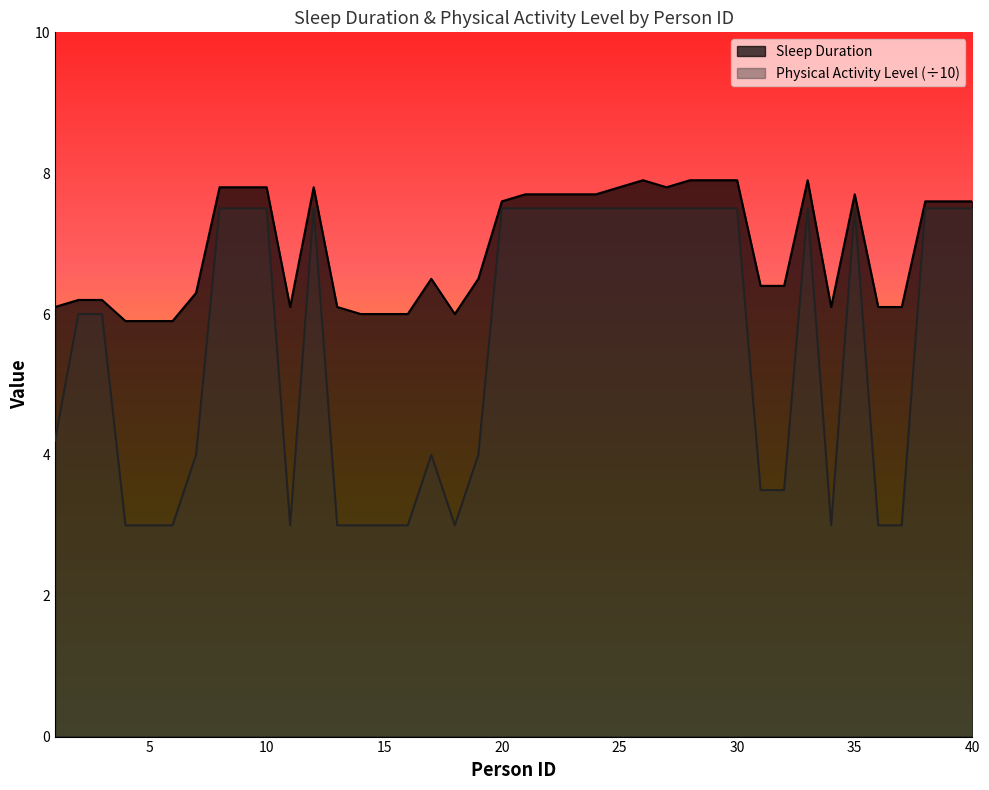

Reading right to left, list all the values displayed in this chart.

Sleep Duration: 7.6	7.6	7.6	6.1	6.1	7.7	6.1	7.9	6.4	6.4	7.9	7.9	7.9	7.8	7.9	7.8	7.7	7.7	7.7	7.7	7.6	6.5	6.0	6.5	6.0	6.0	6.0	6.1	7.8	6.1	7.8	7.8	7.8	6.3	5.9	5.9	5.9	6.2	6.2	6.1
Physical Activity Level: 7.5	7.5	7.5	3.0	3.0	7.5	3.0	7.5	3.5	3.5	7.5	7.5	7.5	7.5	7.5	7.5	7.5	7.5	7.5	7.5	7.5	4.0	3.0	4.0	3.0	3.0	3.0	3.0	7.5	3.0	7.5	7.5	7.5	4.0	3.0	3.0	3.0	6.0	6.0	4.2